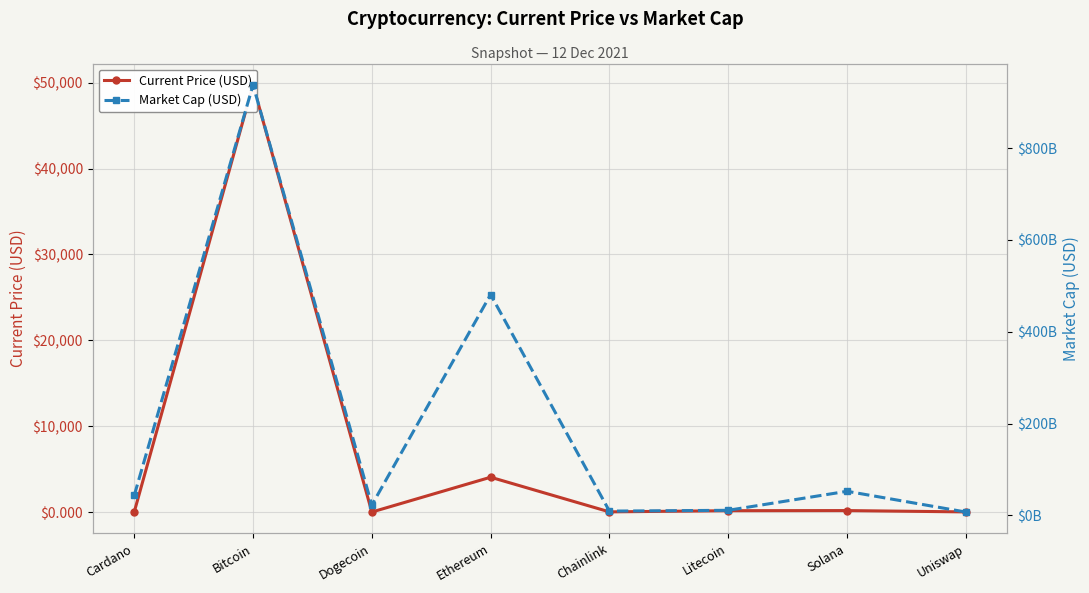

How many lines are shown in the chart?

2